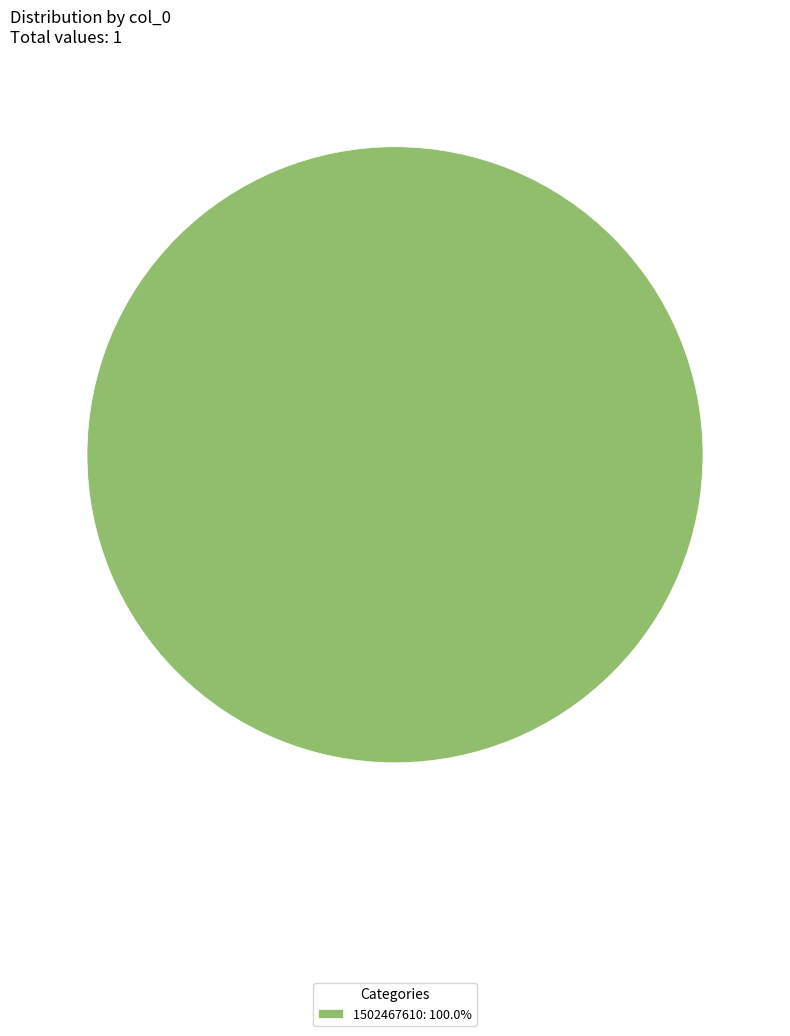

How many segments does this pie chart have?

1